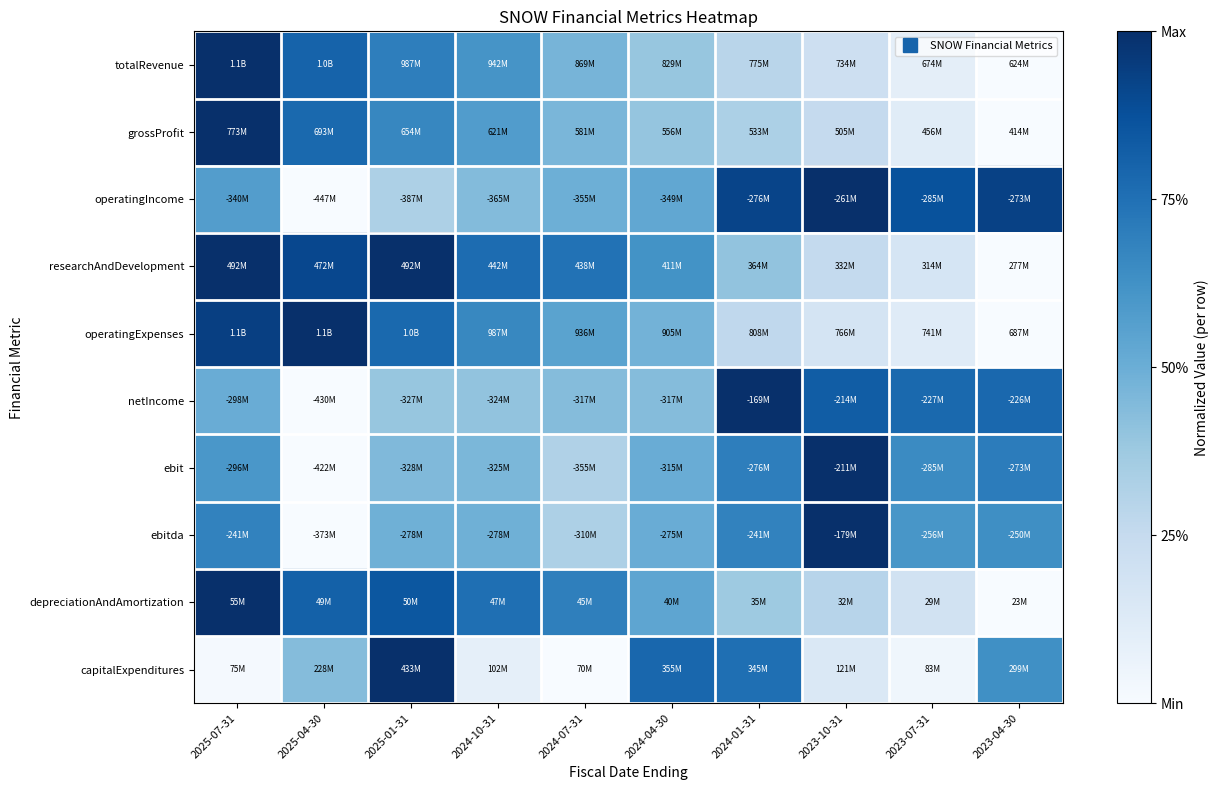

Which series has the largest range (max minus min)?

totalRevenue